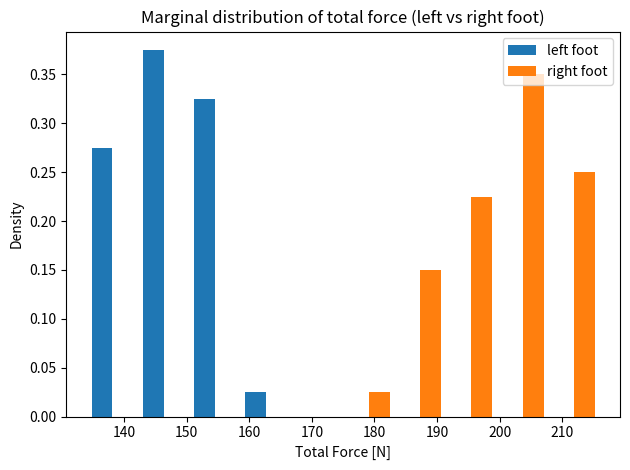

What is the height of the right foot bar covering 183.2 to 191.4 on the x-axis? Neither the bar edges nor the heights are printed on the chart, so give them approximately, as read against the axes.

0.150